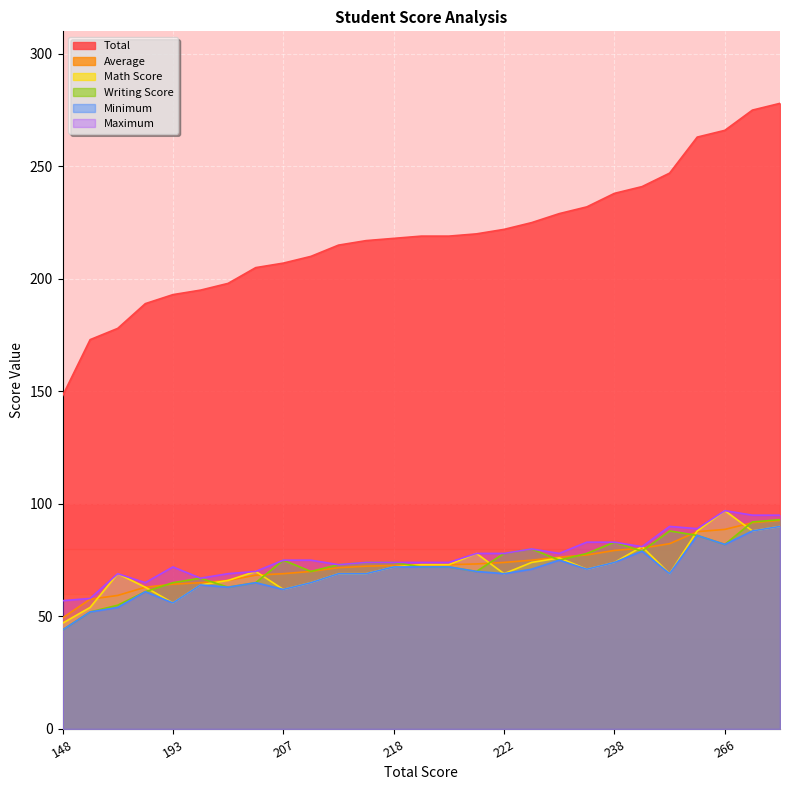

How many interior local valleys does the Maximum series have?

6